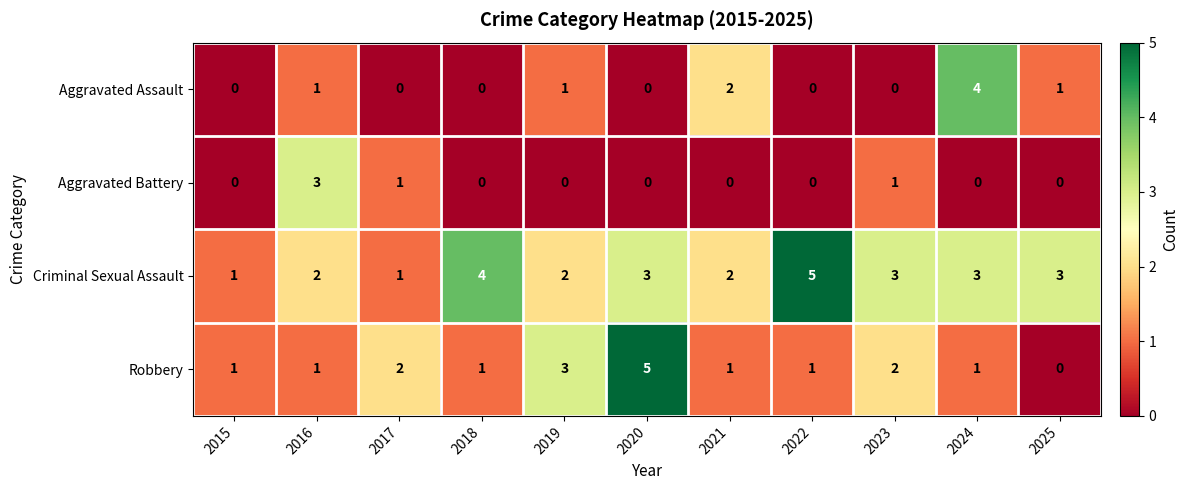

List the series in order of their overall mean, highest first.

Criminal Sexual Assault, Robbery, Aggravated Assault, Aggravated Battery